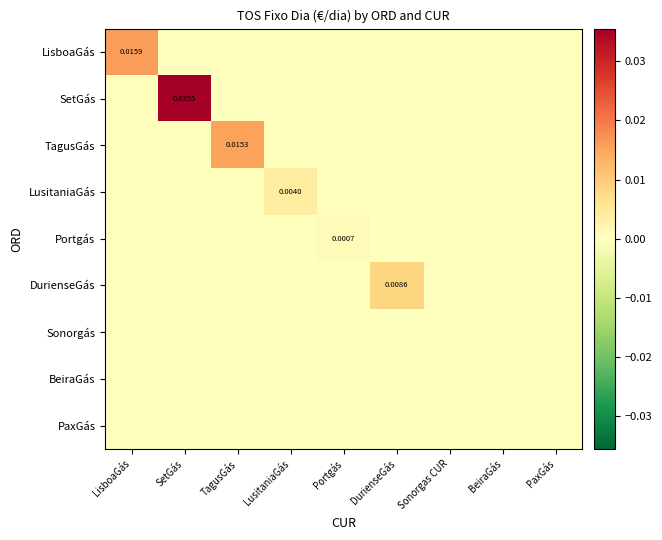

Between DurienseGás and TagusGás, which is larger?

DurienseGás